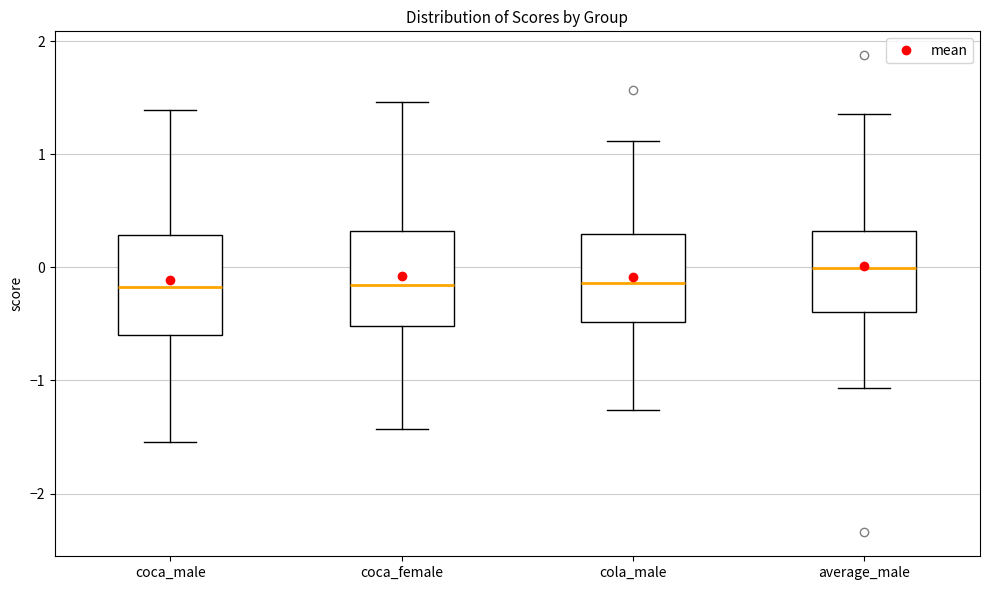

Reading left to right, read every box against the y-axis: the position of its median line, the range the box covers, and the ends of its whiskers. The values are not printed on the chart, so give them approximately, as read against the axis.

coca_male: median -0.2, box -0.6 to 0.3, whiskers -1.5 to 1.4
coca_female: median -0.2, box -0.5 to 0.3, whiskers -1.4 to 1.5
cola_male: median -0.1, box -0.5 to 0.3, whiskers -1.3 to 1.1
average_male: median 0.0, box -0.4 to 0.3, whiskers -1.1 to 1.4